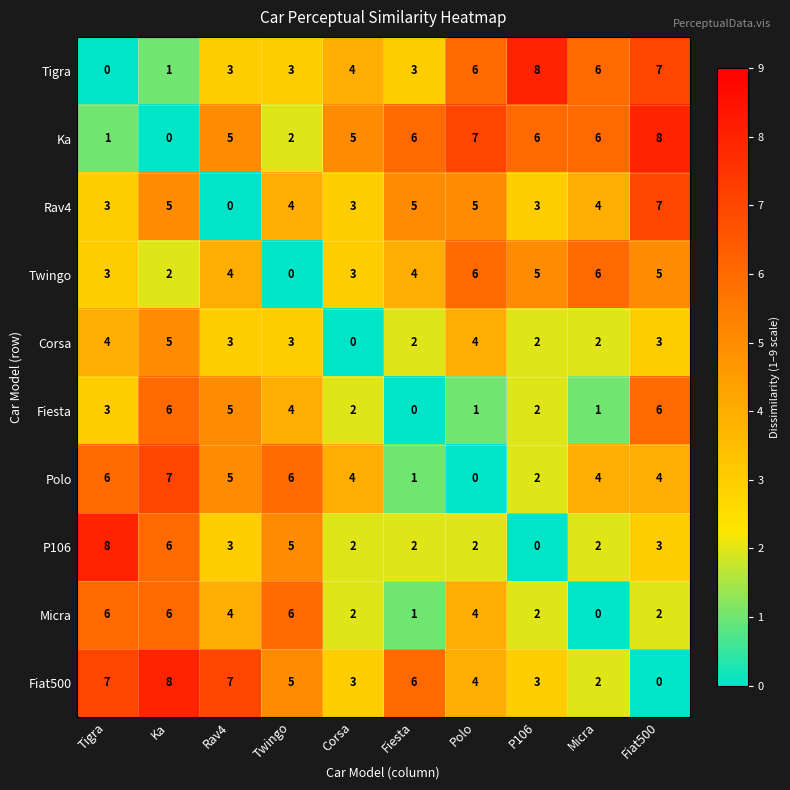

What is the approximate value of P106 at Rav4?

3